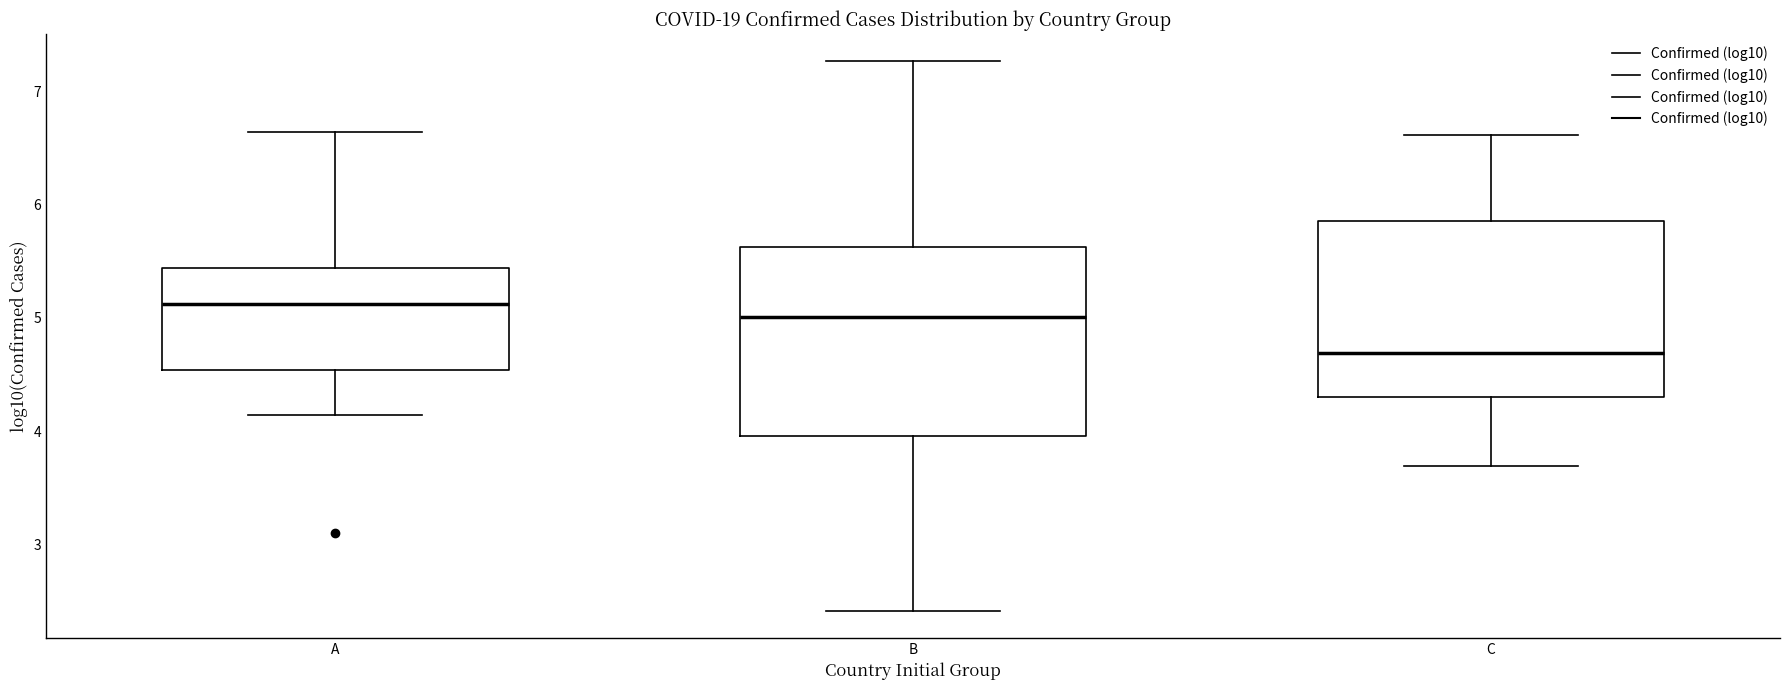

Where does the median line of the box for A sit on the y-axis? The values are not printed on the chart, so give them approximately, as read against the axis.

5.1